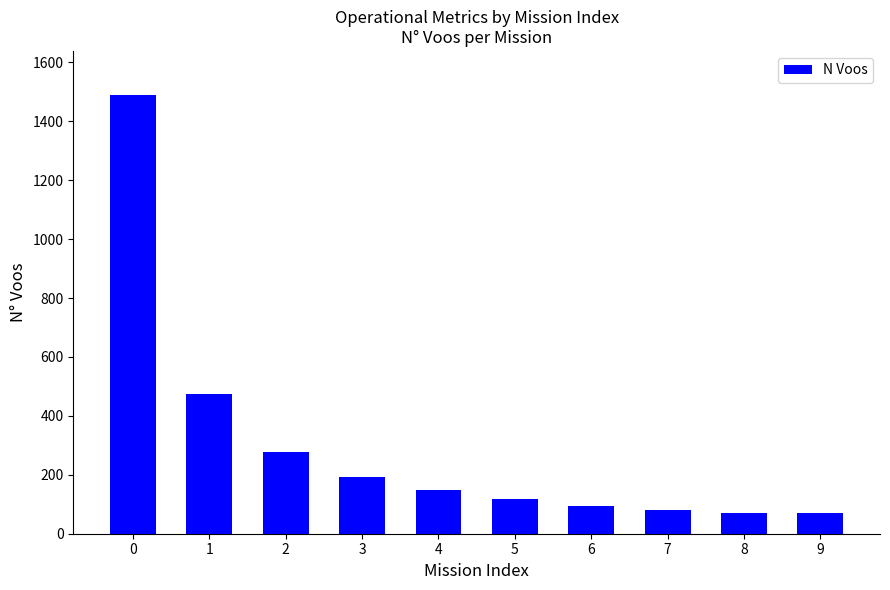

What is the maximum value shown in the chart?

1490